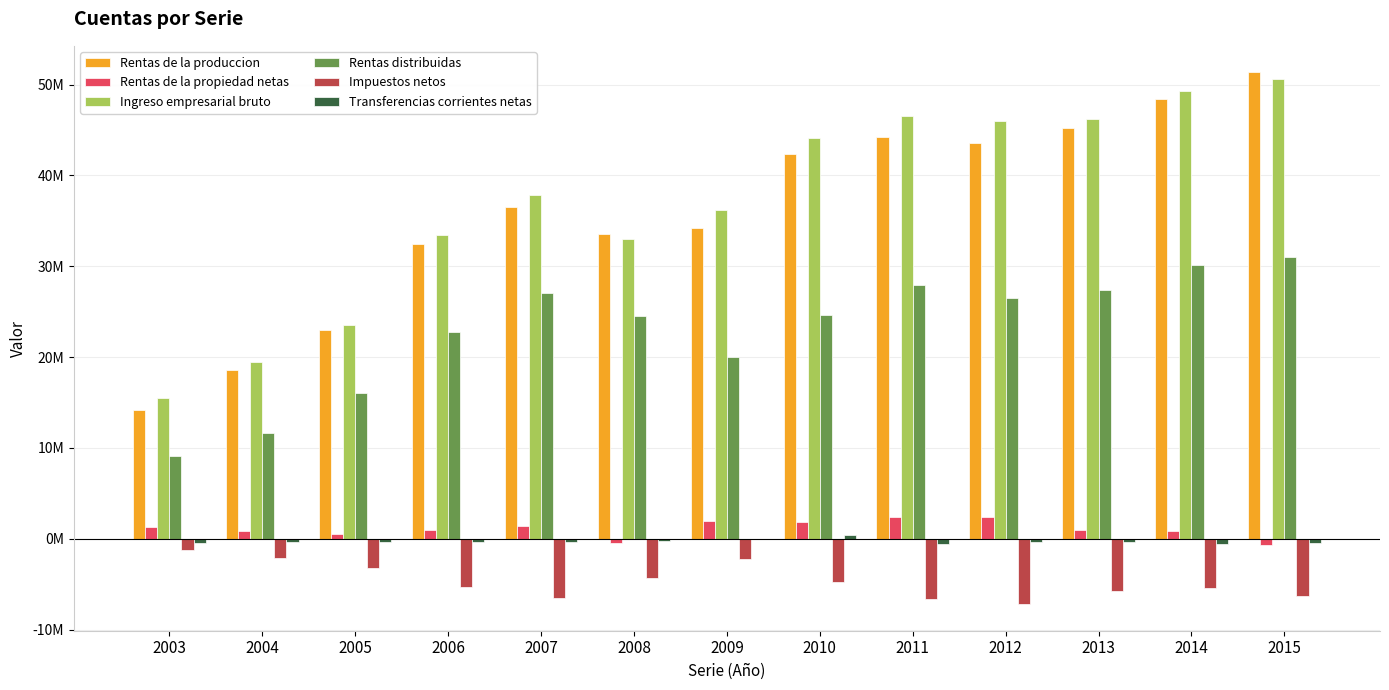

Reading left to right, what are all the values shown in this chart?

Rentas de la produccion: 2003=14202558	2004=18575844	2005=22986005	2006=32494464	2007=36488922	2008=33512058	2009=34232955	2010=42311271	2011=44179197	2012=43587778	2013=45259550	2014=48472292	2015=51343637
Rentas de la propiedad netas: 2003=1247705	2004=854861	2005=520309	2006=947714	2007=1372587	2008=-455708	2009=1945191	2010=1829633	2011=2357047	2012=2416391	2013=976077	2014=873738	2015=-684484
Ingreso empresarial bruto: 2003=15450263	2004=19430705	2005=23506314	2006=33442177	2007=37861509	2008=33056349	2009=36178146	2010=44140904	2011=46536244	2012=46004169	2013=46235627	2014=49346029	2015=50659153
Rentas distribuidas: 2003=9139911	2004=11651146	2005=16103495	2006=22790663	2007=27066285	2008=24492466	2009=19996441	2010=24598819	2011=27966095	2012=26456157	2013=27356953	2014=30118367	2015=31076523
Impuestos netos: 2003=-1184204	2004=-2136888	2005=-3211108	2006=-5326752	2007=-6520224	2008=-4351733	2009=-2278119	2010=-4710389	2011=-6647831	2012=-7194842	2013=-5707682	2014=-5403547	2015=-6333681
Transferencias corrientes netas: 2003=-515277	2004=-359045	2005=-341351	2006=-370368	2007=-303560	2008=-208651	2009=-77304	2010=378101	2011=-556482	2012=-375996	2013=-370528	2014=-601740	2015=-511491